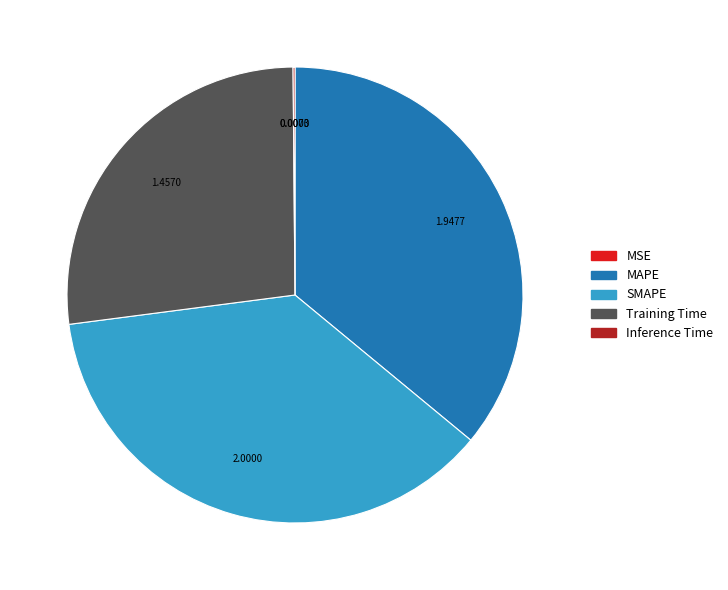

Approximately how many times larger is the value at SMAPE compared to MAPE?

1.0